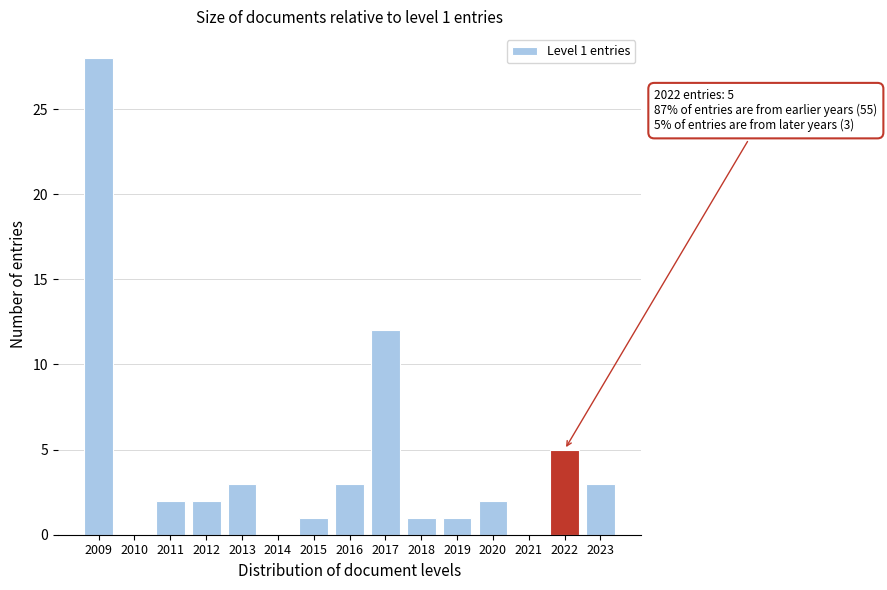

Reading left to right, extract all data points from this chart.

2009=28	2010=0	2011=2	2012=2	2013=3	2014=0	2015=1	2016=3	2017=12	2018=1	2019=1	2020=2	2021=0	2022=5	2023=3